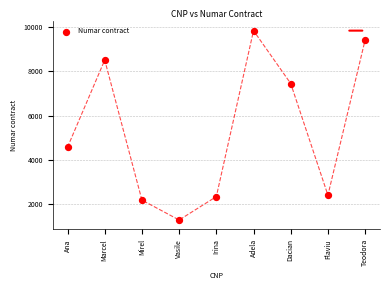

What Y value in the scatter plot is closest to 5554?

4562